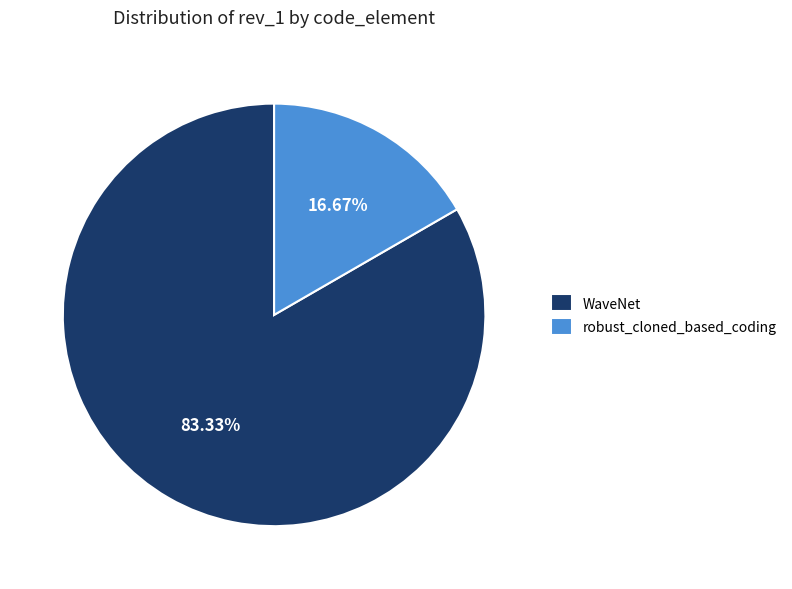

What percentage do robust_cloned_based_coding and WaveNet together represent?

100.0%